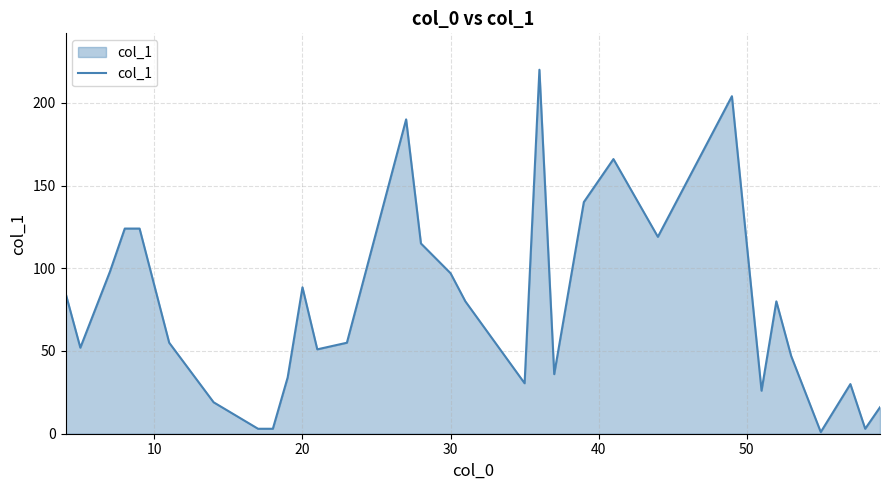

What is the greatest value displayed?

220.0